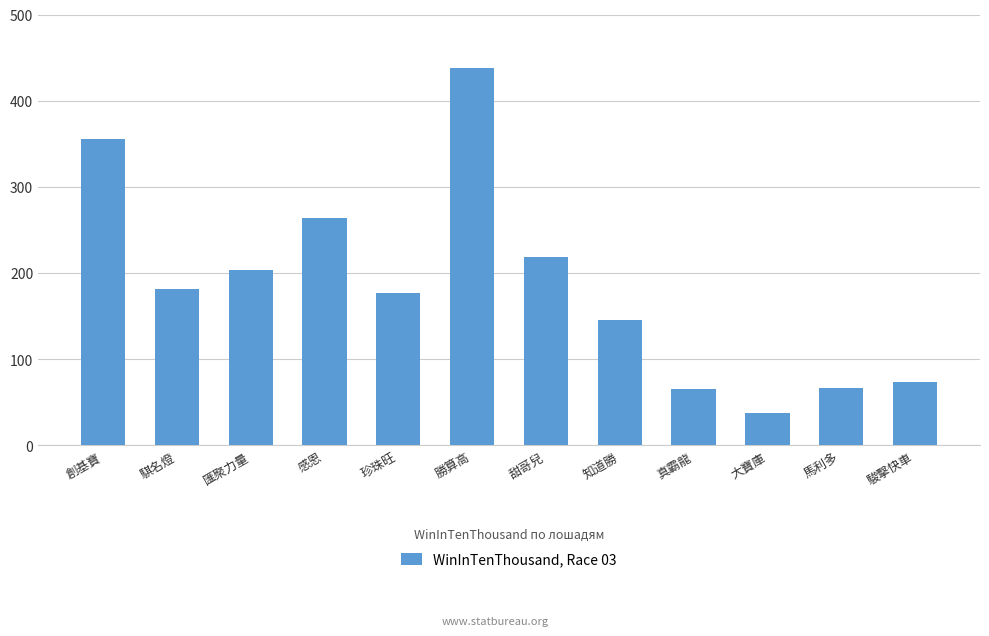

The chart shows a value of 28 at 駿擊快車. True or false?

False